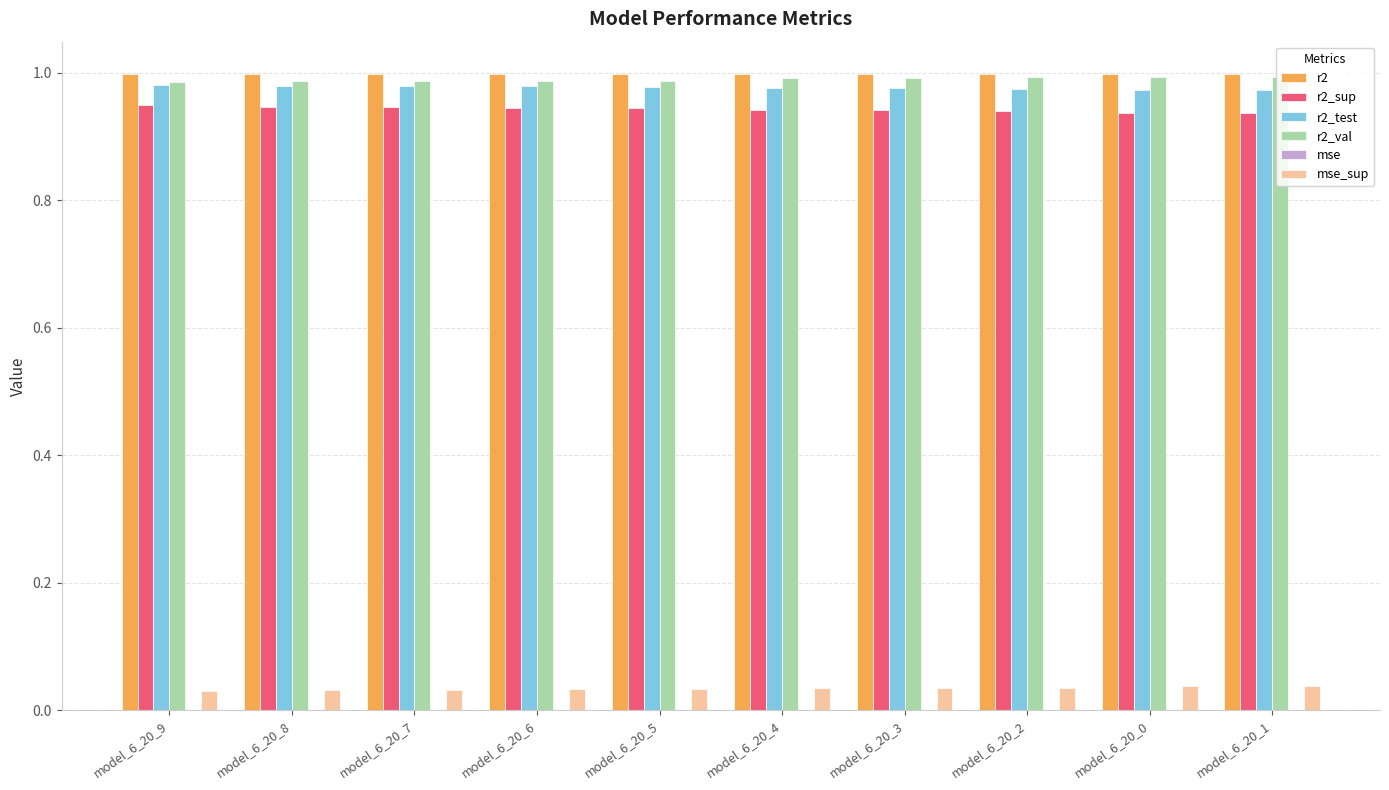

True or false: r2_val has a value of 1.0 at model_6_20_8.

True